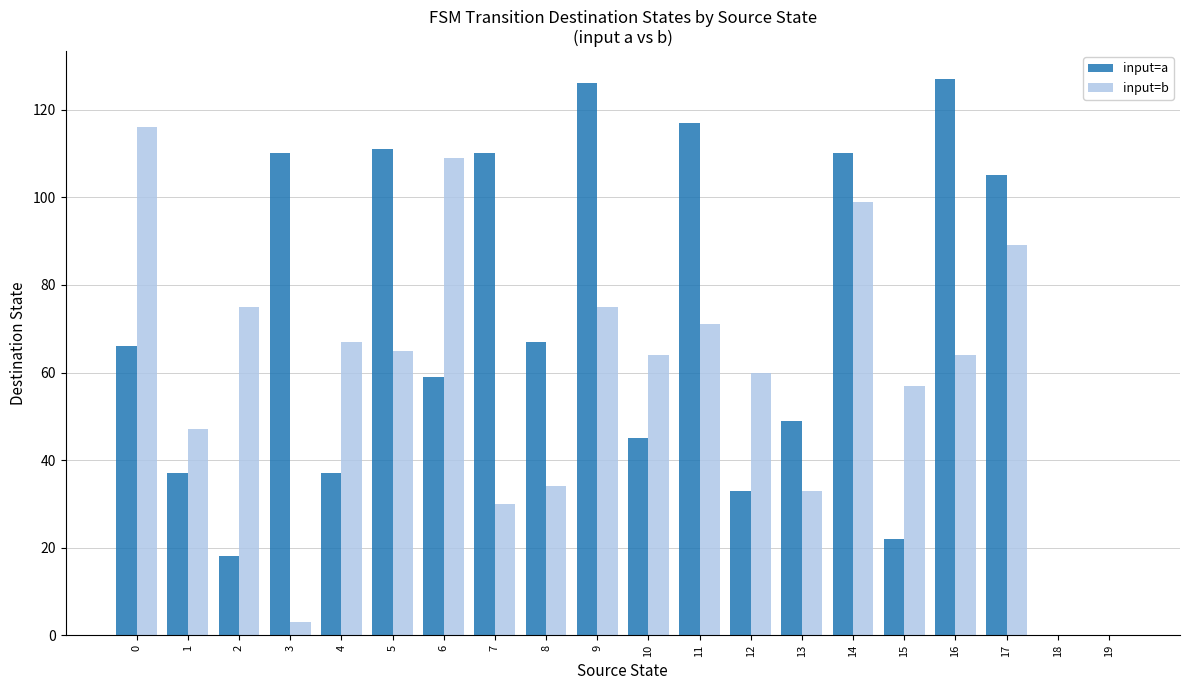

Are the bars grouped side by side (vs. stacked)?

Yes